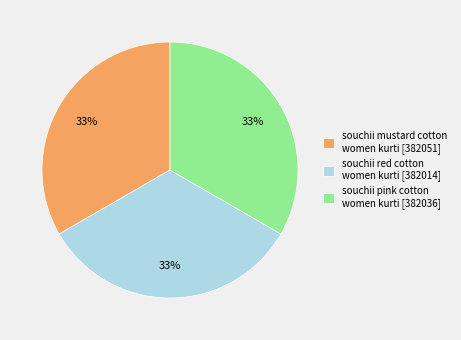

How many segments does this pie chart have?

3